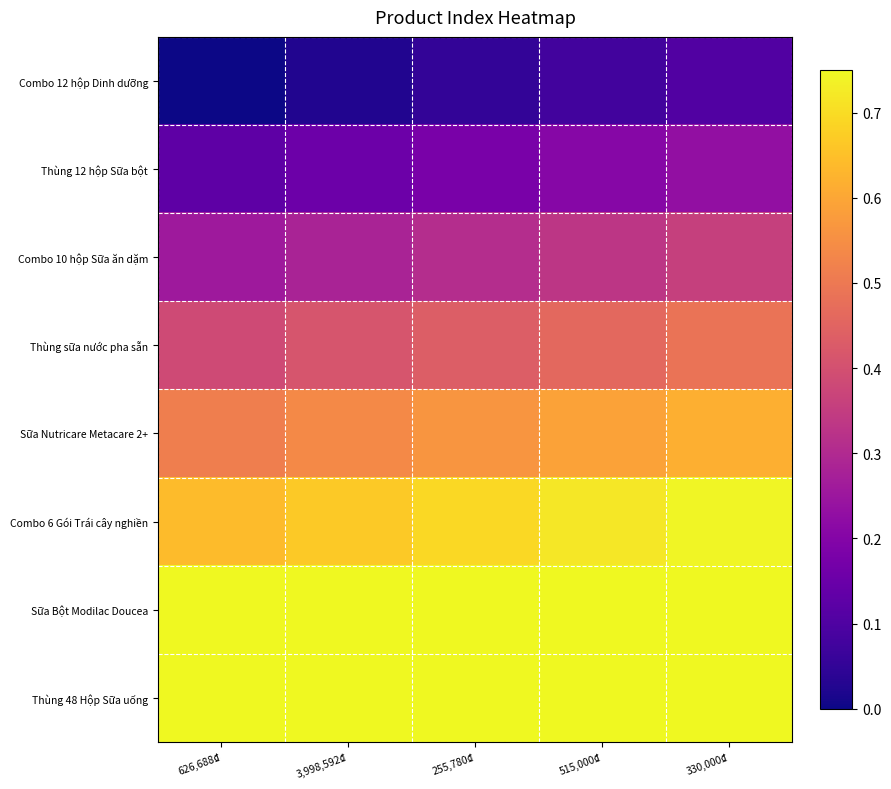

Reading left to right, what are all the values shown in this chart?

Combo 12 hộp Dinh dưỡng: 626,688₫=0.0	3,998,592₫=0.0	255,780₫=0.1	515,000₫=0.1	330,000₫=0.1
Thùng 12 hộp Sữa bột: 626,688₫=0.1	3,998,592₫=0.2	255,780₫=0.2	515,000₫=0.2	330,000₫=0.2
Combo 10 hộp Sữa ăn dặm: 626,688₫=0.3	3,998,592₫=0.3	255,780₫=0.3	515,000₫=0.3	330,000₫=0.4
Thùng sữa nước pha sẵn: 626,688₫=0.4	3,998,592₫=0.4	255,780₫=0.4	515,000₫=0.5	330,000₫=0.5
Sữa Nutricare Metacare 2+: 626,688₫=0.5	3,998,592₫=0.5	255,780₫=0.6	515,000₫=0.6	330,000₫=0.6
Combo 6 Gói Trái cây nghiền: 626,688₫=0.6	3,998,592₫=0.7	255,780₫=0.7	515,000₫=0.7	330,000₫=0.7
Sữa Bột Modilac Doucea: 626,688₫=0.8	3,998,592₫=0.8	255,780₫=0.8	515,000₫=0.8	330,000₫=0.9
Thùng 48 Hộp Sữa uống: 626,688₫=0.9	3,998,592₫=0.9	255,780₫=0.9	515,000₫=1.0	330,000₫=1.0